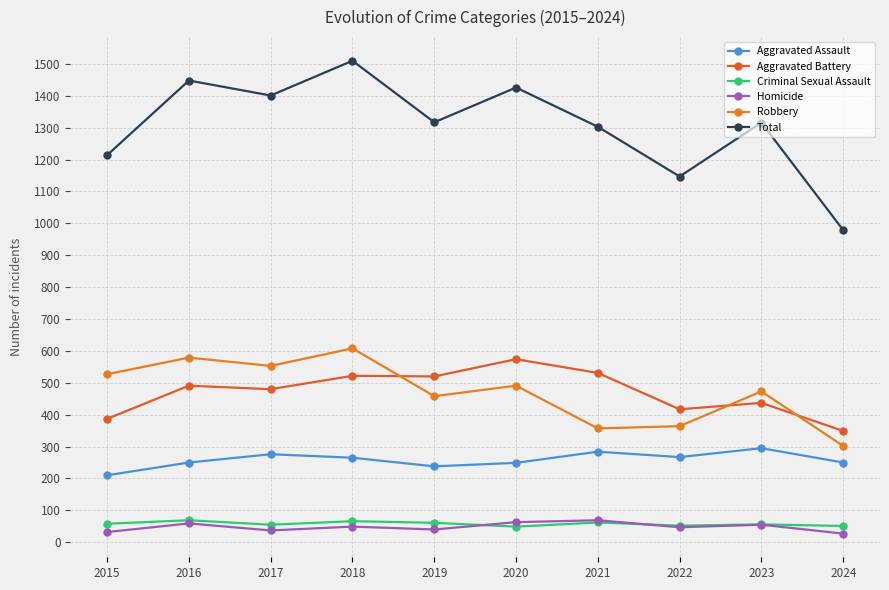

The Aggravated Assault series shows 210 at 2015. True or false?

True